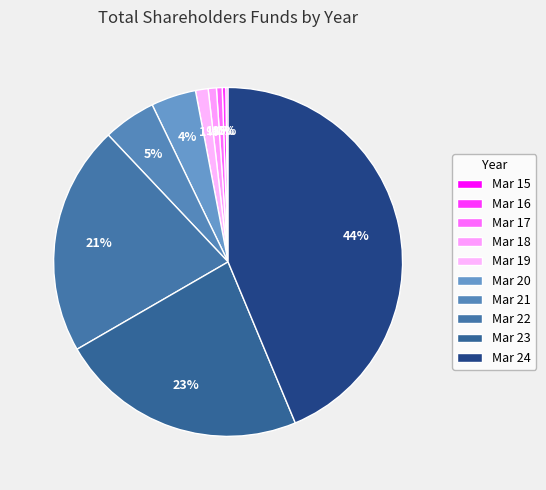

To the nearest percent, what is the difference between the Mar 24 and Mar 15 slice percentages?

43%